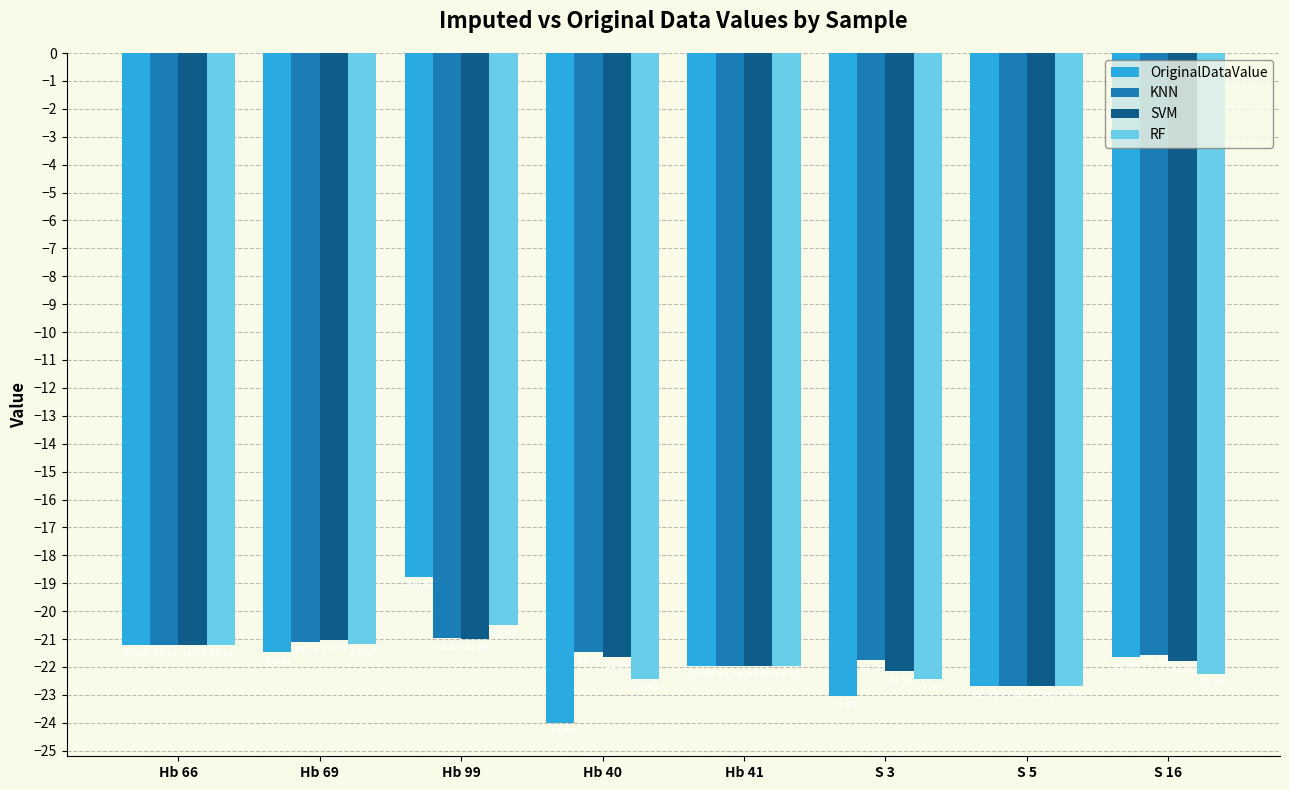

The KNN series shows -14.1 at Hb 40. True or false?

False